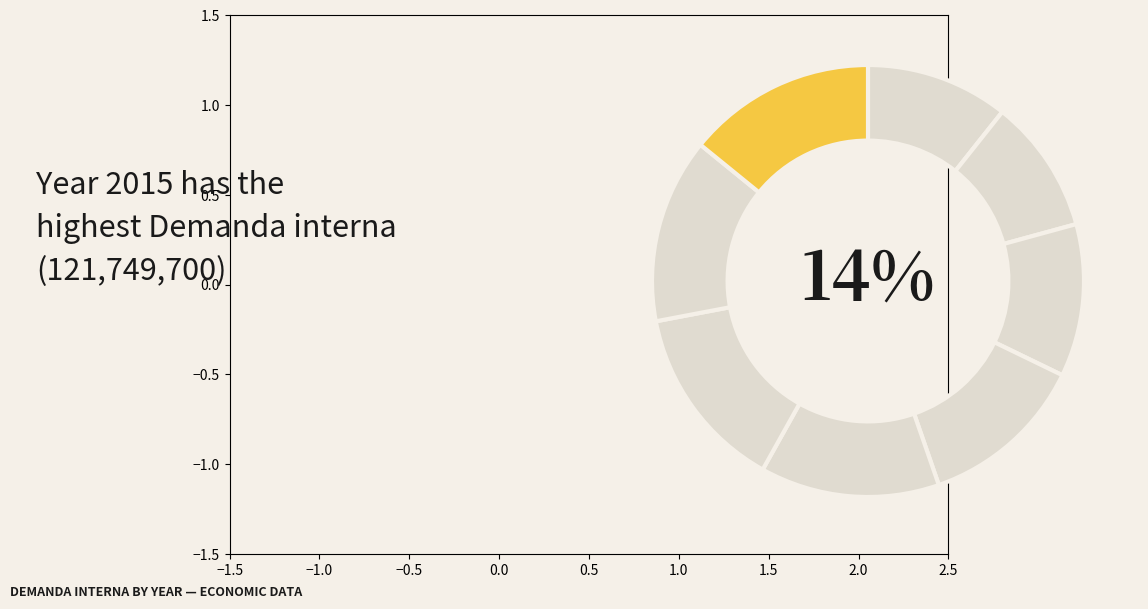

To the nearest percent, what is the difference between the 2008 and 2010 slice percentages?

1%